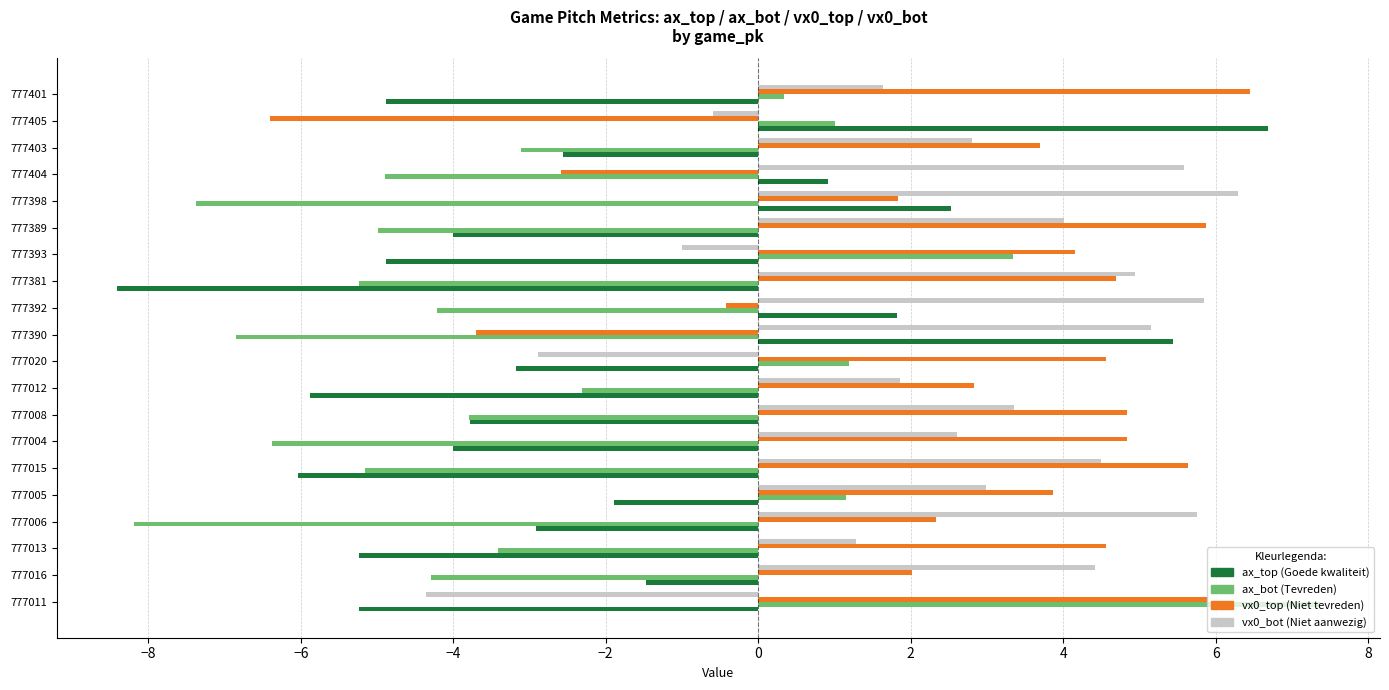

At which category is the sum across all series the highest?

777005